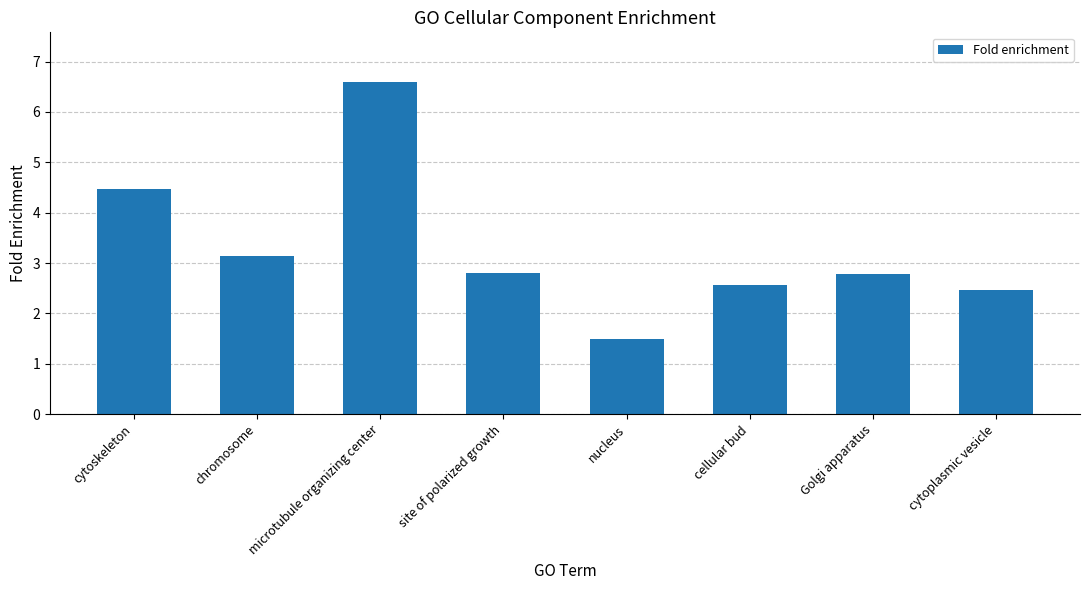

What is the average value?

3.3